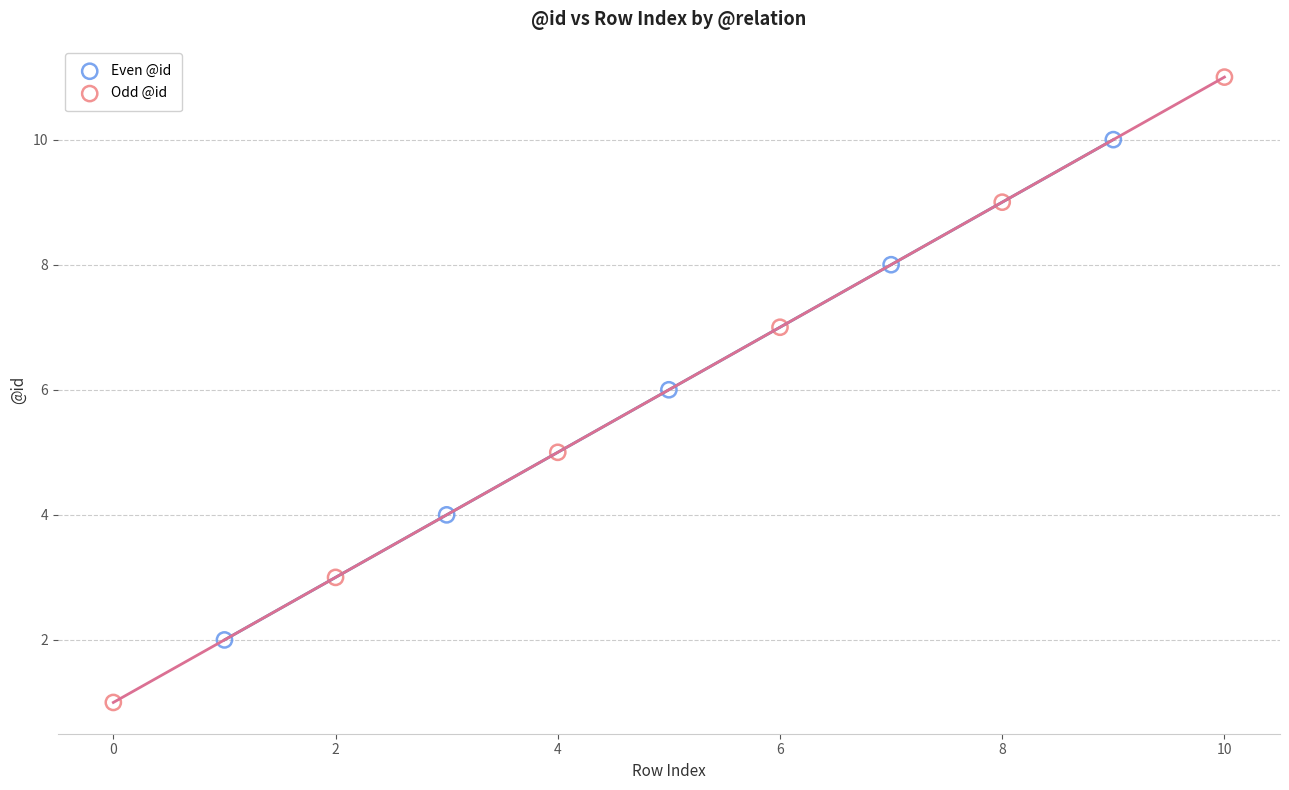

What are all the series names shown in the legend?

Even @id, Odd @id